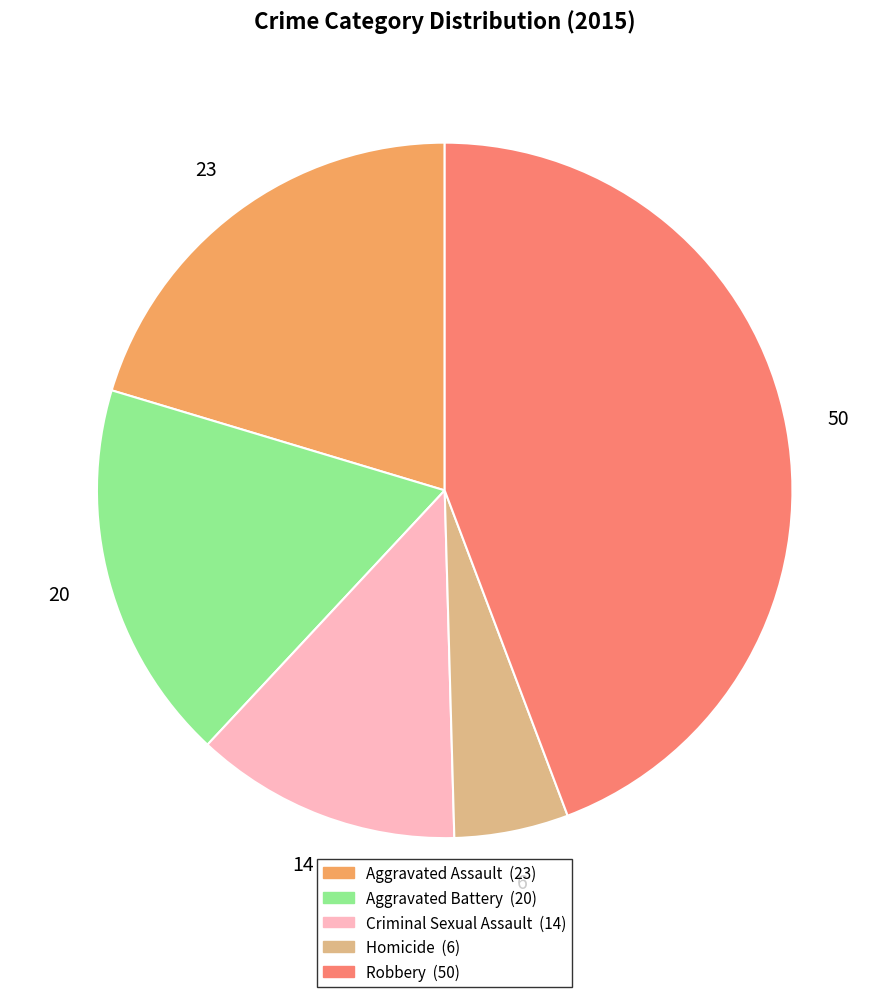

How many segments does this pie chart have?

5